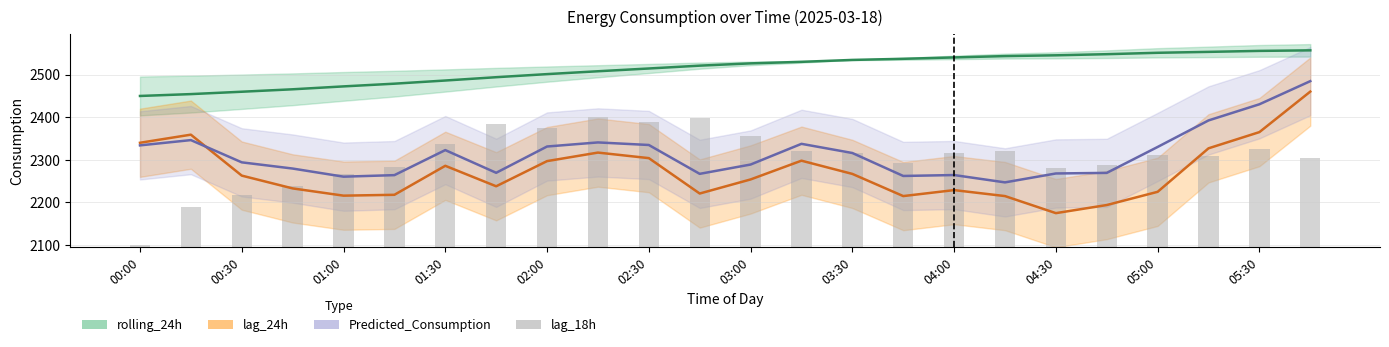

Reading right to left, list all the values displayed in this chart.

rolling_24h: 2556.7	2555.4	2553.1	2551.0	2547.7	2545.1	2543.2	2540.1	2536.9	2534.3	2529.8	2526.2	2520.8	2514.2	2507.7	2501.0	2493.8	2486.0	2478.6	2472.2	2465.4	2459.7	2454.1	2449.8
lag_24h: 2460.0	2365.0	2327.0	2225.0	2194.0	2175.0	2215.0	2229.0	2215.0	2267.0	2298.0	2254.0	2221.0	2304.0	2317.0	2297.0	2238.0	2286.0	2218.0	2216.0	2233.0	2263.0	2359.0	2340.0
Predicted_Consumption: 2484.5	2430.3	2392.4	2330.2	2269.4	2268.0	2247.1	2264.3	2262.2	2316.0	2337.5	2288.9	2267.1	2334.8	2340.8	2331.2	2269.6	2322.8	2264.1	2260.5	2279.6	2294.1	2346.3	2333.9
lag_18h: 209.0	230.5	213.7	215.3	193.3	184.9	224.8	220.6	197.0	220.6	224.8	261.5	302.4	294.5	305.0	280.3	289.3	241.0	187.5	171.8	143.5	122.5	93.6	5.0